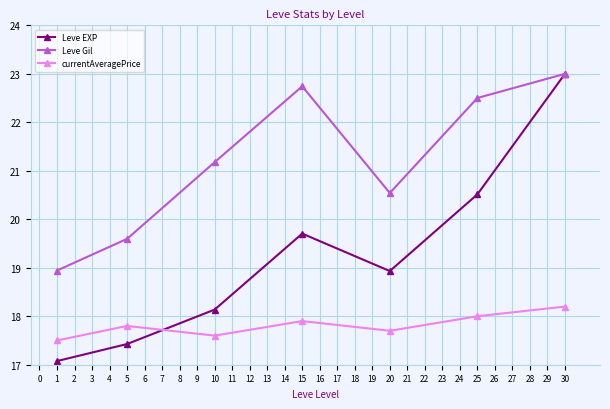

What is the total value across all series at 15?

60.3